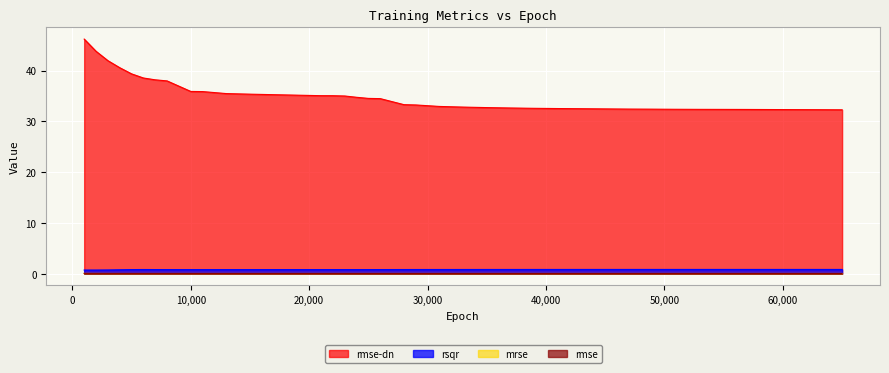

True or false: rmse-dn and rsqr intersect in this chart.

False